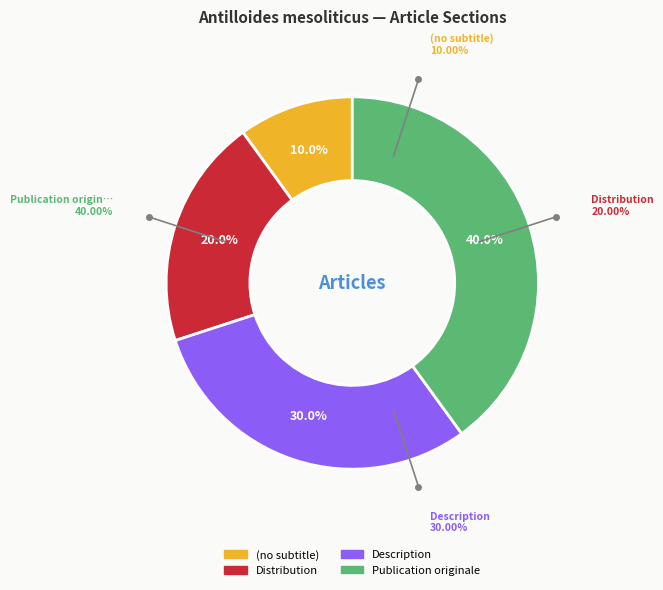

Which slice is the smallest?

(no subtitle)